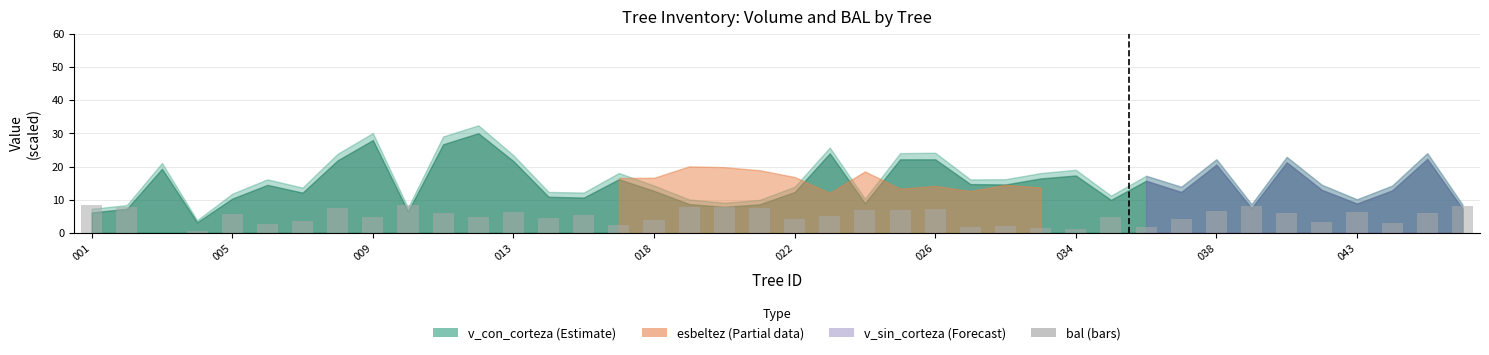

What is the maximum value shown in the chart?

8.5